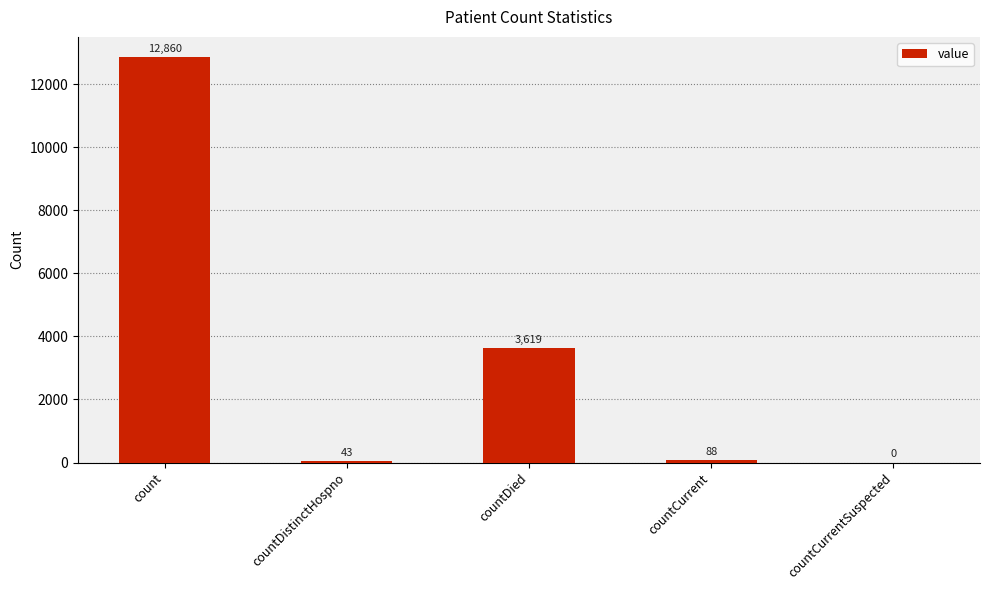

Reading right to left, what are all the values shown in this chart?

countCurrentSuspected=0	countCurrent=88	countDied=3619	countDistinctHospno=43	count=12860